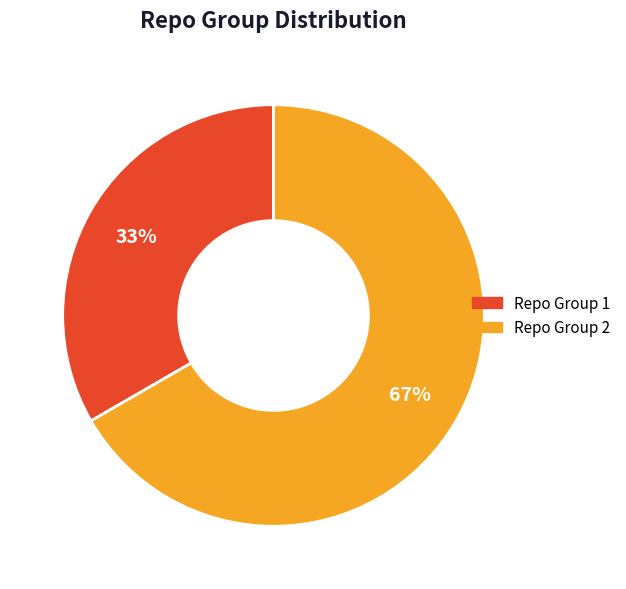

To the nearest percent, what is the average slice percentage?

50%